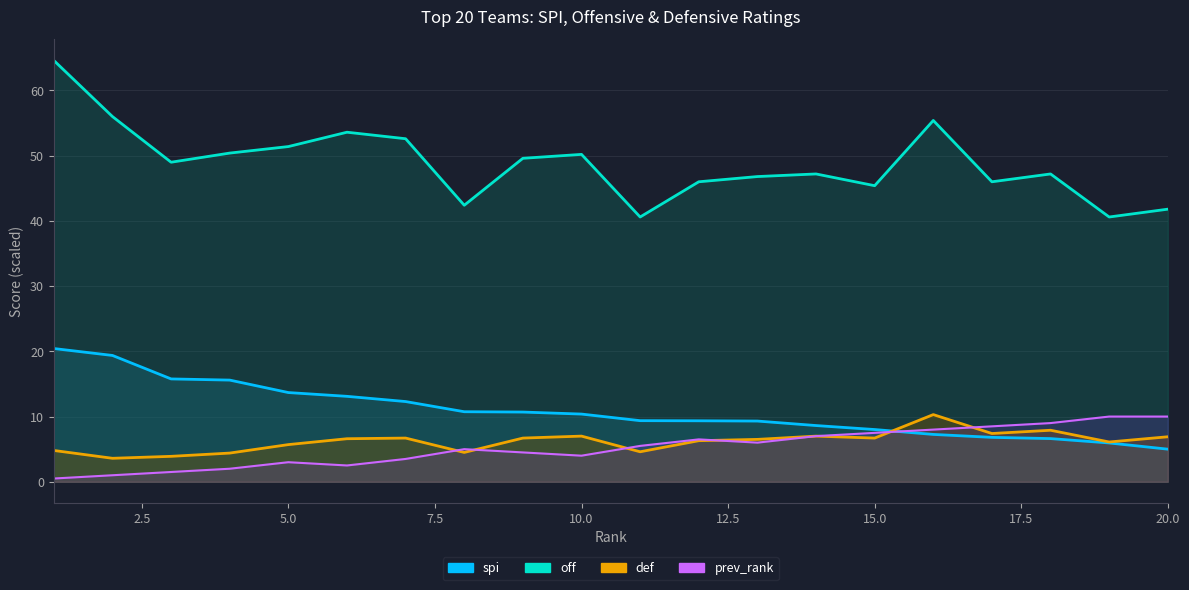

True or false: the data has more than 1 interior local peaks.

True